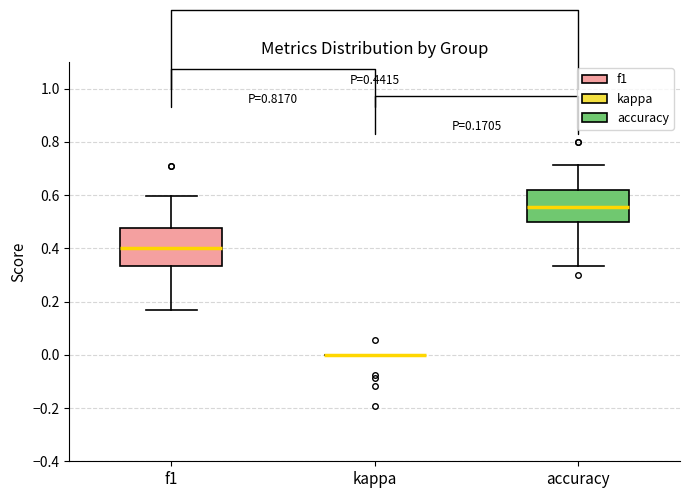

Comparing the boxes themselves (not the whiskers), which one is the tallest?

f1